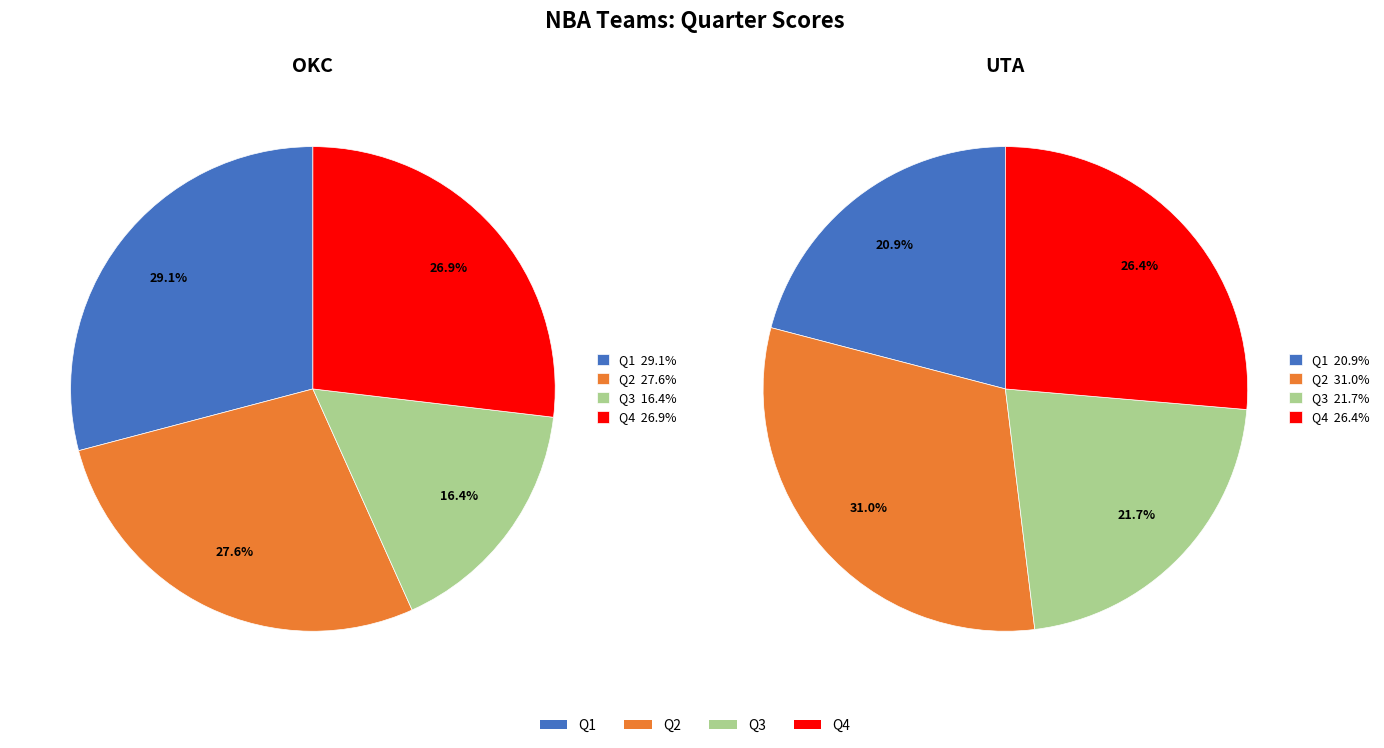

True or false: OKC accounts for 39% of the total.

False